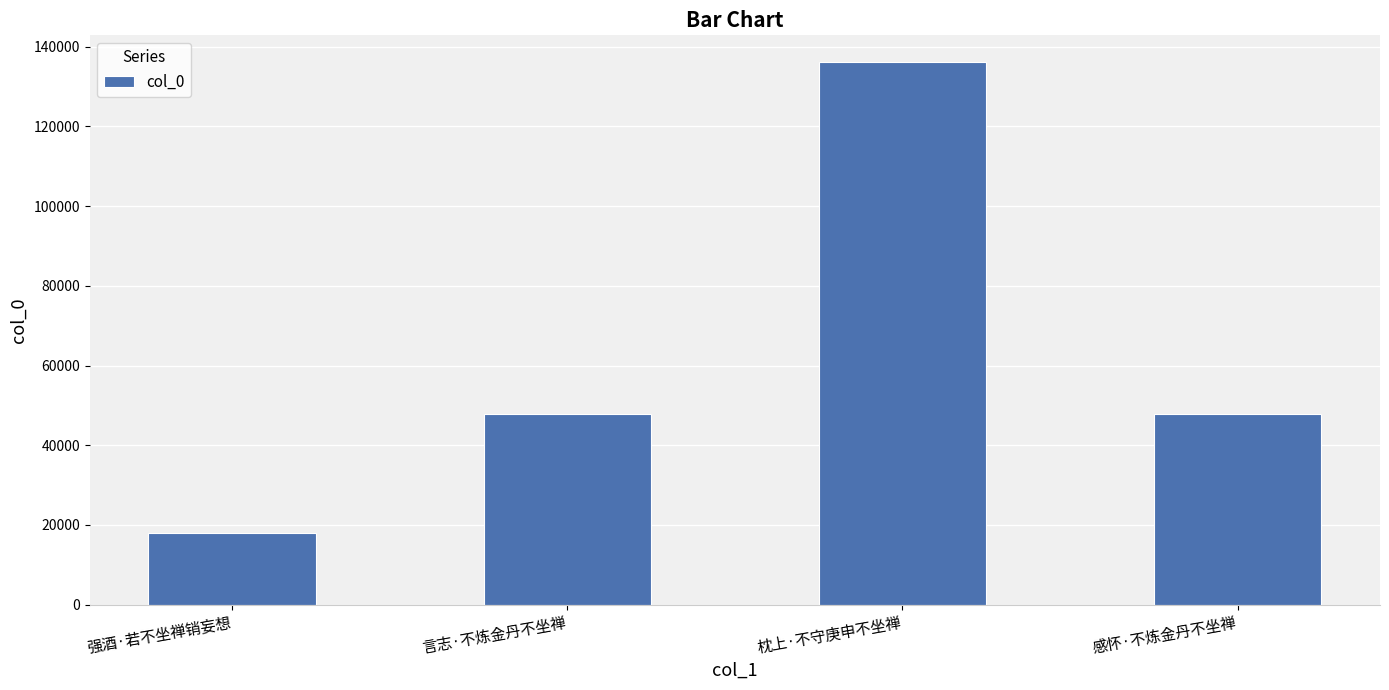

Which has a higher value, 枕上·不守庚申不坐禅 or 言志·不炼金丹不坐禅?

枕上·不守庚申不坐禅